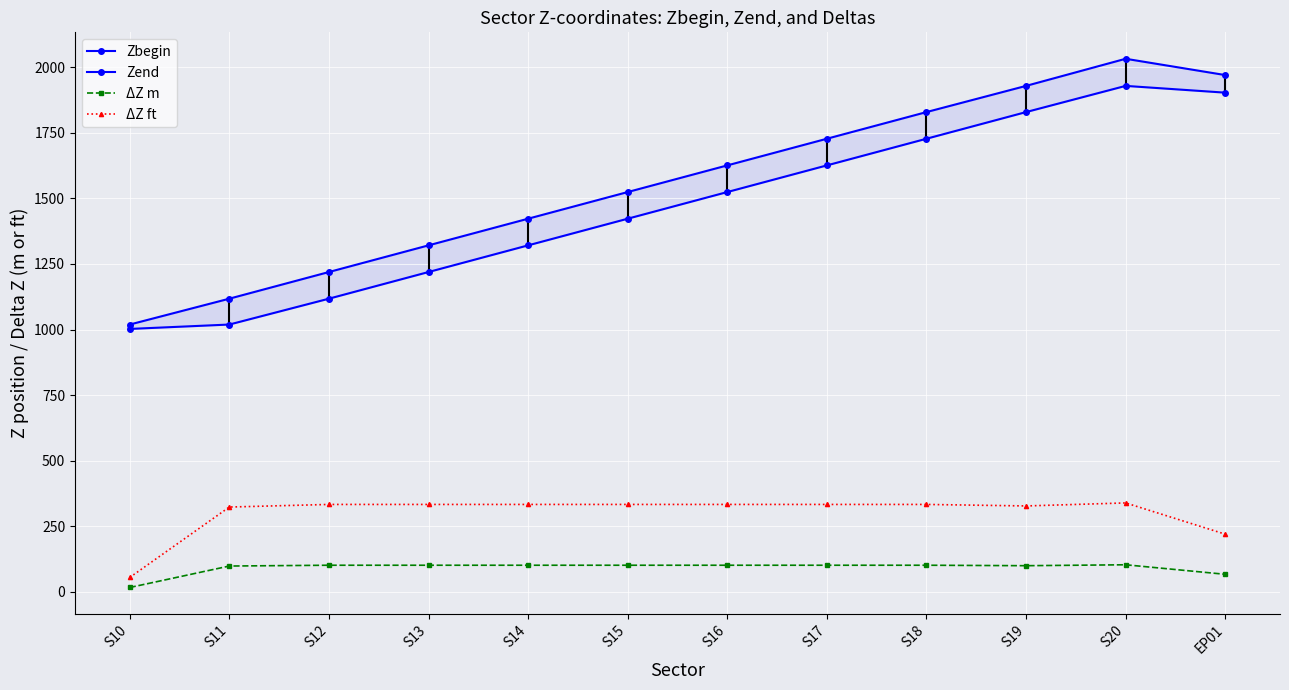

Reading left to right, extract all data points from this chart.

Zbegin: 1002.3	1019.0	1117.6	1219.2	1320.8	1422.4	1524.0	1625.6	1727.2	1828.8	1928.6	1902.8
Zend: 1019.0	1117.6	1219.2	1320.8	1422.4	1524.0	1625.6	1727.2	1828.8	1928.6	2032.0	1969.9
ΔZ m: 16.8	98.6	101.6	101.6	101.6	101.6	101.6	101.6	101.6	99.8	103.4	67.1
ΔZ ft: 55.0	323.4	333.3	333.3	333.3	333.3	333.3	333.3	333.3	327.6	339.1	220.0